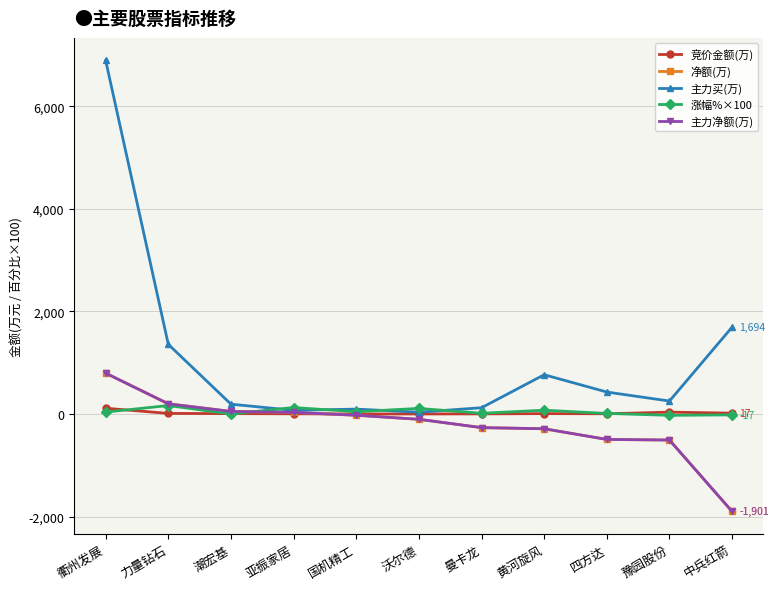

Reading right to left, list all the values displayed in this chart.

竞价金额(万): 16.7	36.1	4.4	7.5	2.1	0.8	0.1	3.8	7.2	11.4	112.5
净额(万): -1900.6	-507.9	-496.0	-287.6	-265.8	-103.3	-24.7	31.0	50.1	198.5	796.6
主力买(万): 1694.0	252.5	428.1	765.6	122.2	35.3	95.4	70.9	191.7	1357.7	6894.1
涨幅%×100: -17.0	-26.0	11.0	74.0	14.0	109.0	44.0	126.0	0.0	165.0	37.0
主力净额(万): -1900.6	-507.9	-496.0	-287.6	-265.8	-103.3	-24.7	31.0	50.1	198.5	796.6